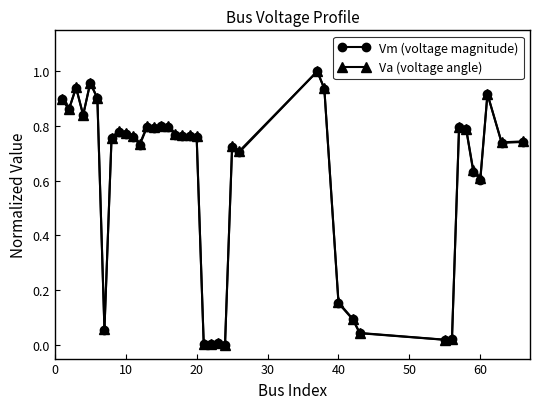

True or false: Vm (voltage magnitude) has more than 2 interior local peaks.

True